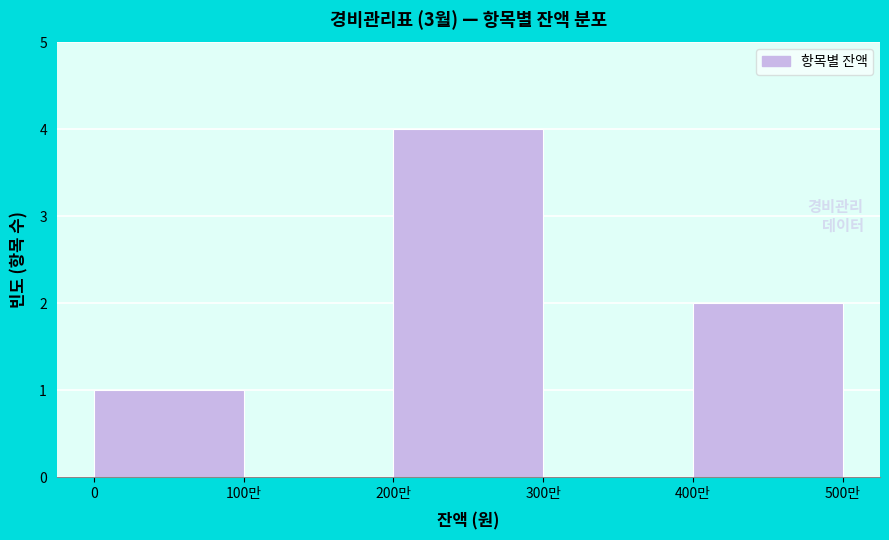

Reading left to right, transcribe all the data shown in this chart.

0=1	100만=0	200만=4	300만=0	400만=2